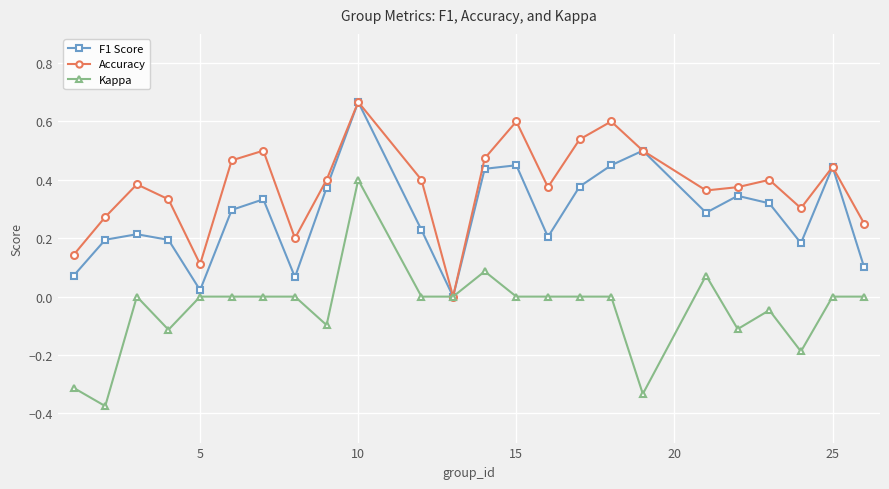

Which series has the largest range (max minus min)?

Kappa